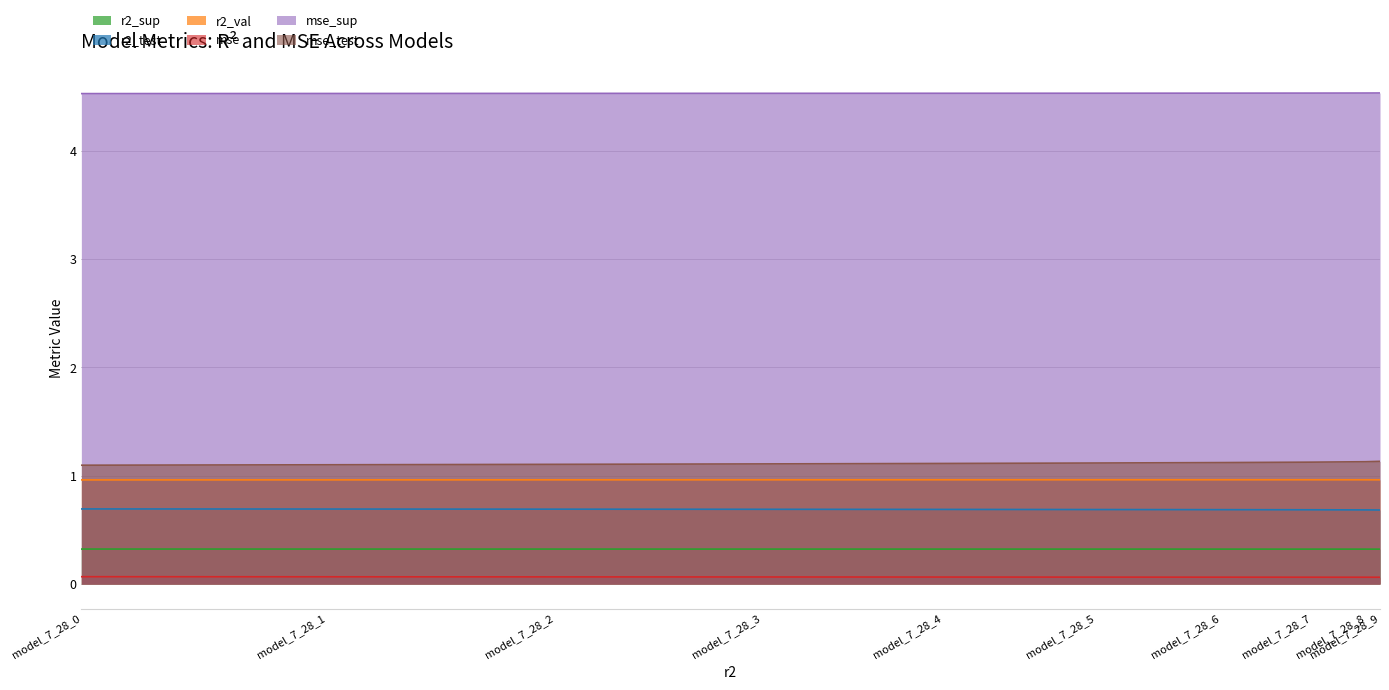

True or false: mse_sup and mse_test intersect in this chart.

False